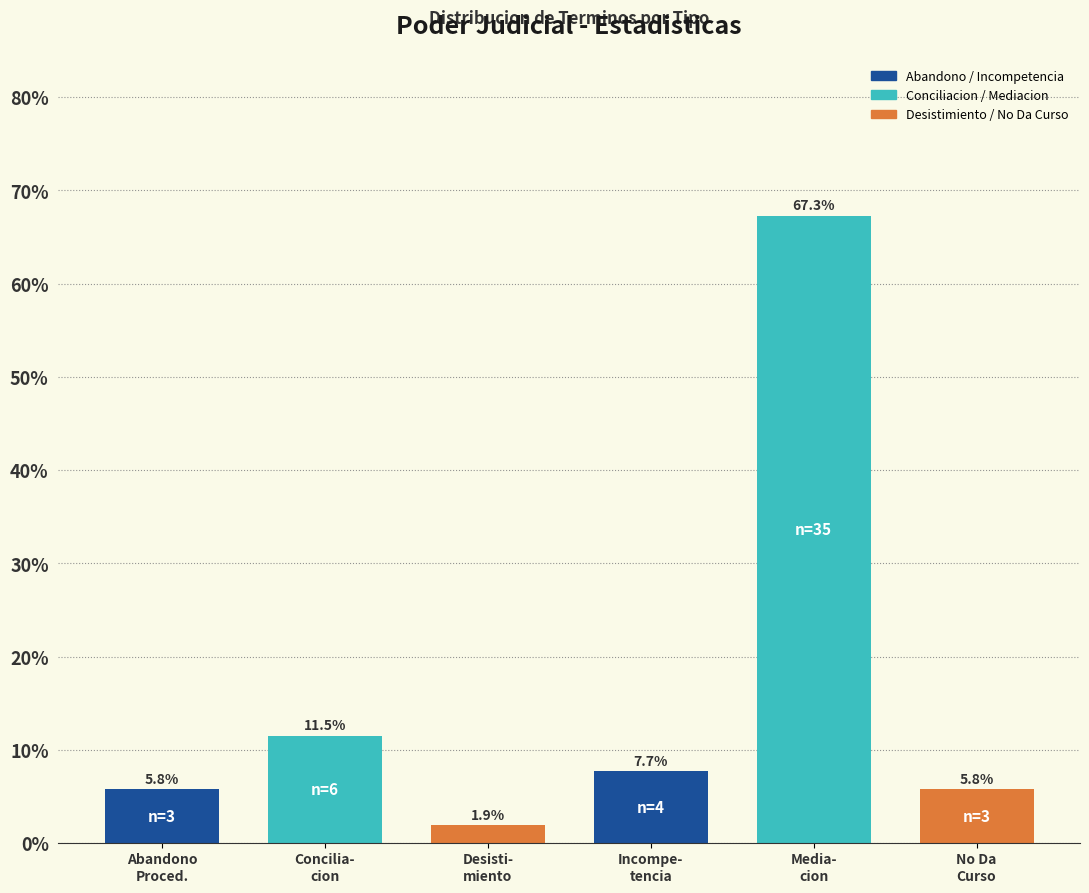

Reading left to right, transcribe all the data shown in this chart.

5.8	11.5	1.9	7.7	67.3	5.8